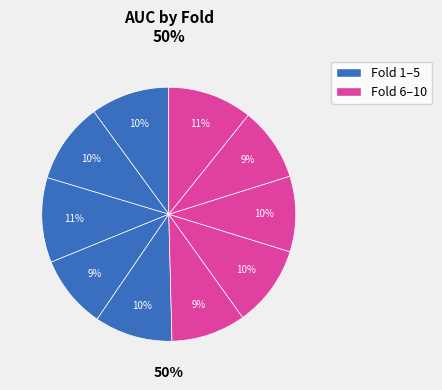

True or false: Fold 5 accounts for 1% of the total.

False